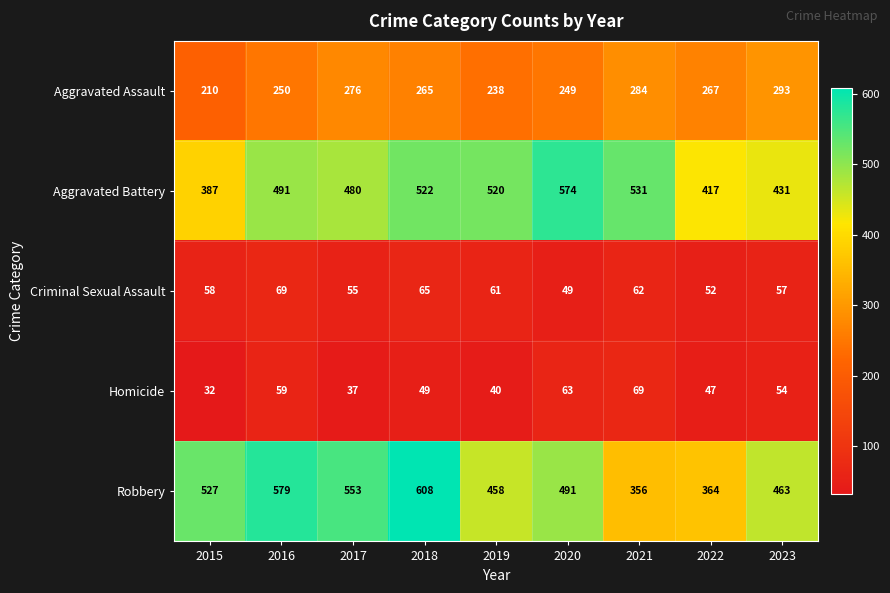

Is it true that Aggravated Assault equals 387 at 2023?

False